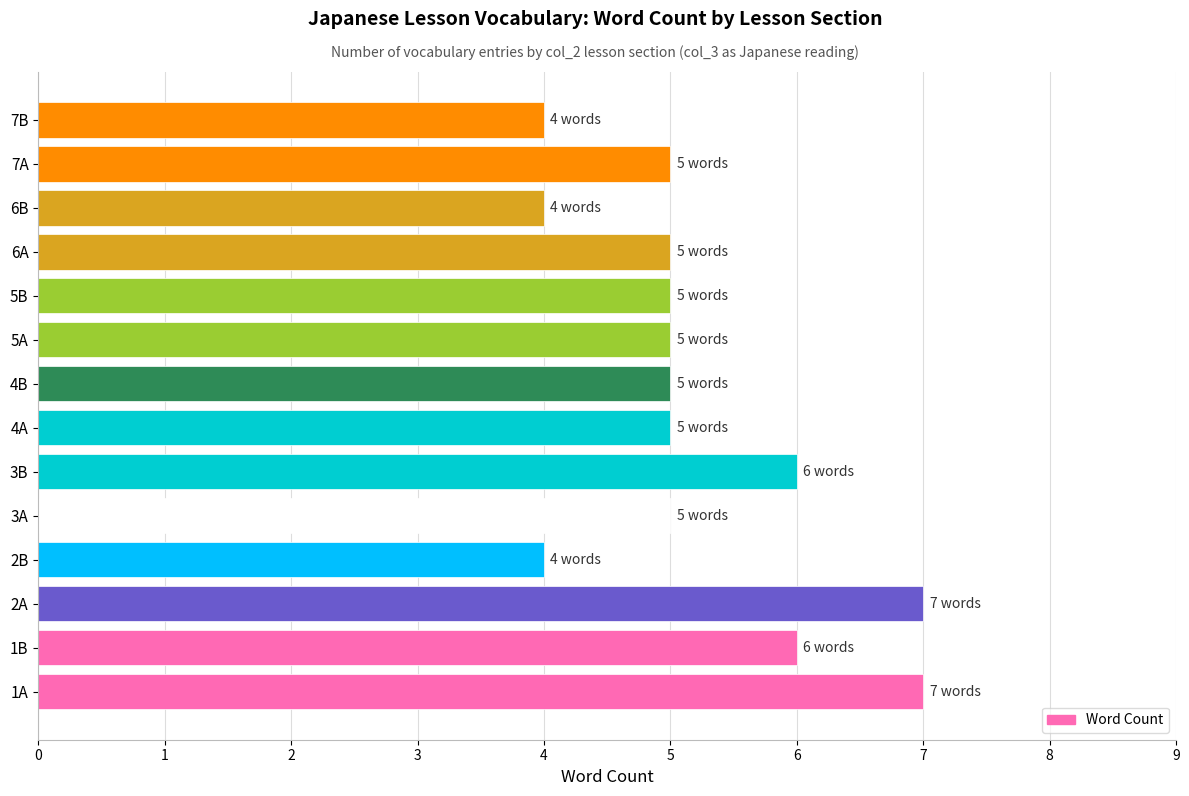

The value at 6A is 5. True or false?

True